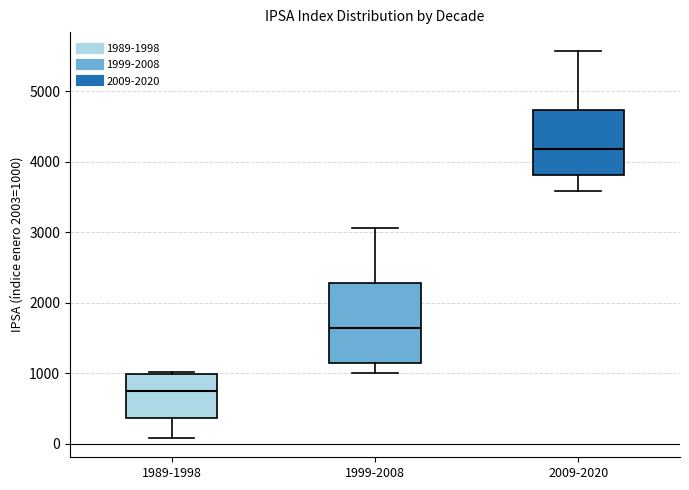

Which box has the lowest median line?

1989-1998